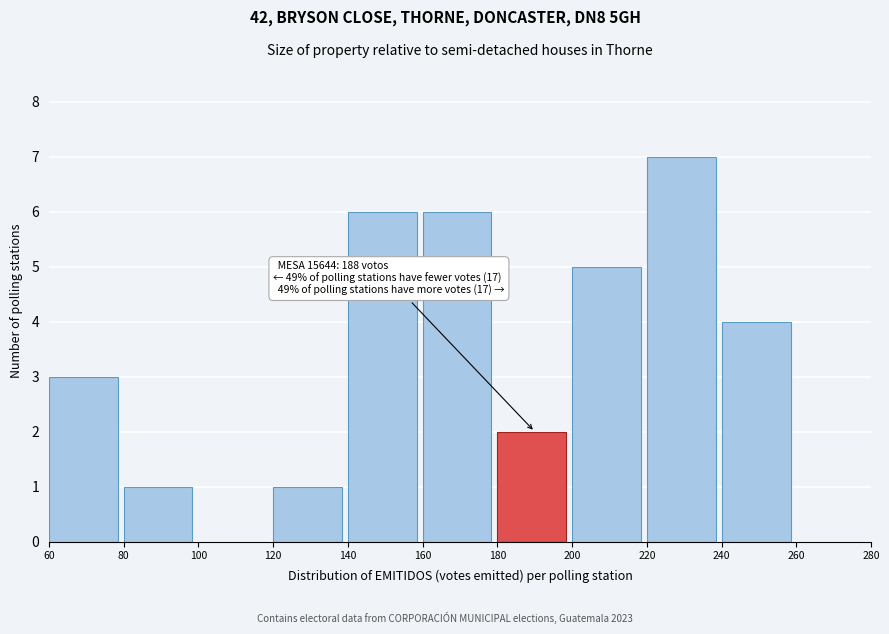

Which range on the x-axis has the tallest bar?

220 to 240